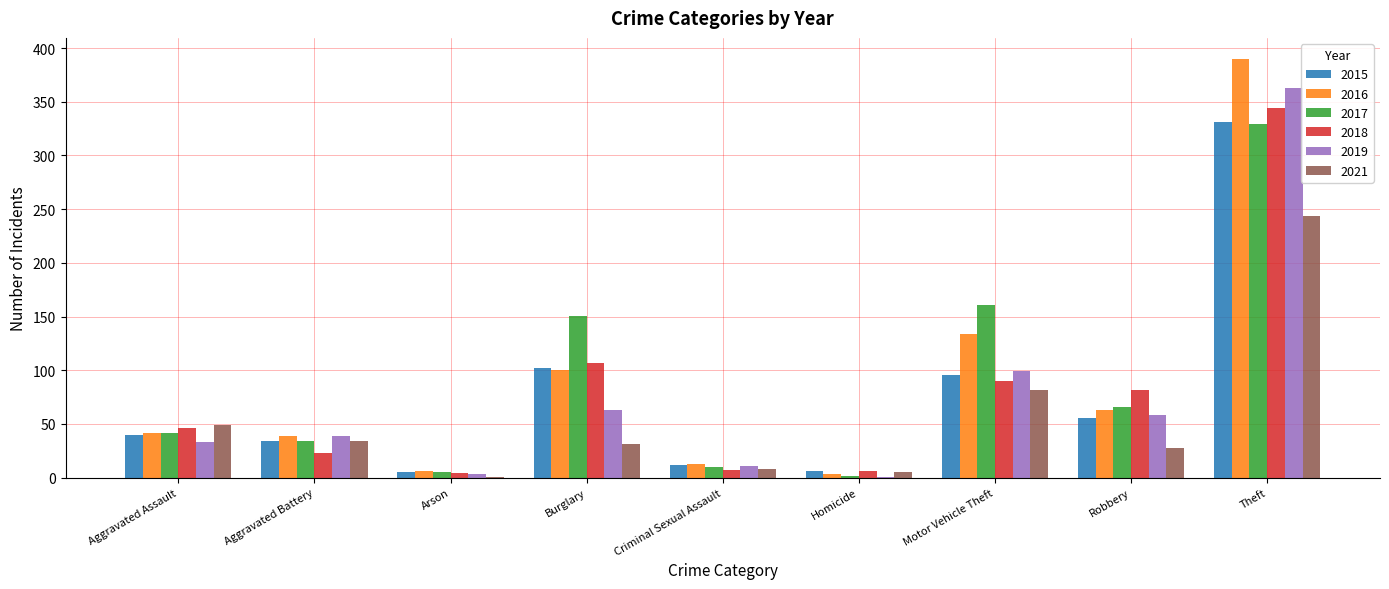

Which series has the widest spread of values?

2016